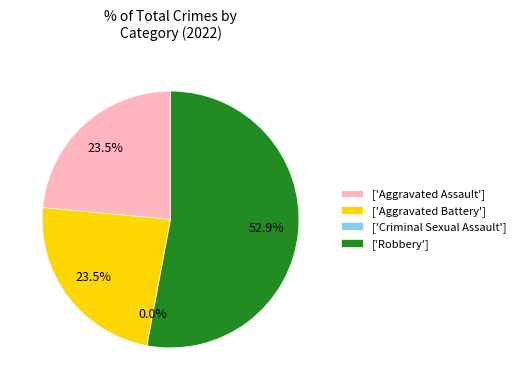

How many slices are in this pie chart?

4